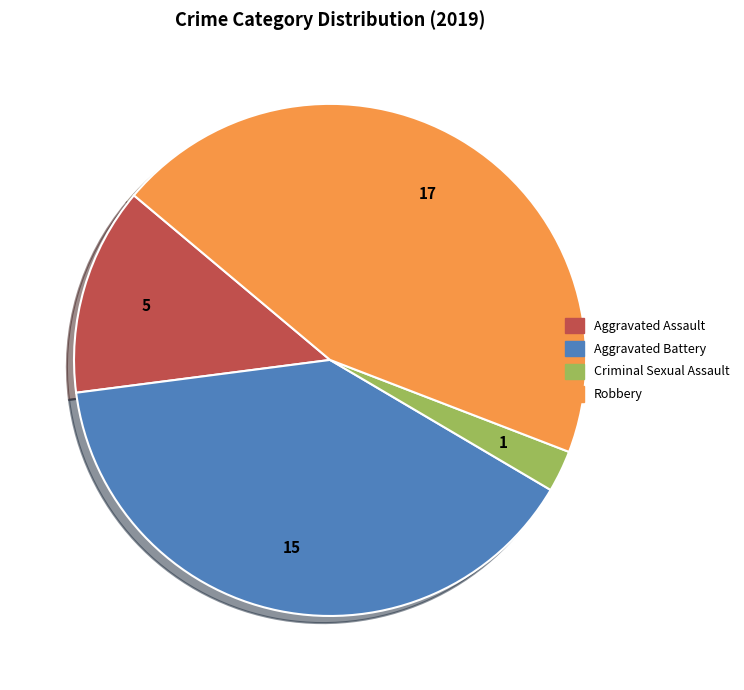

Is there any slice that represents more than half of the pie?

No